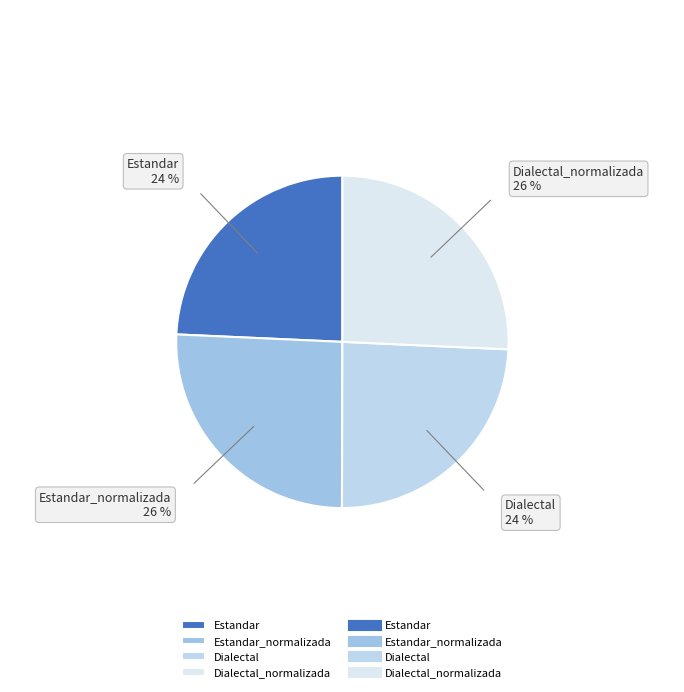

Does Estandar represent more than half of the total?

No